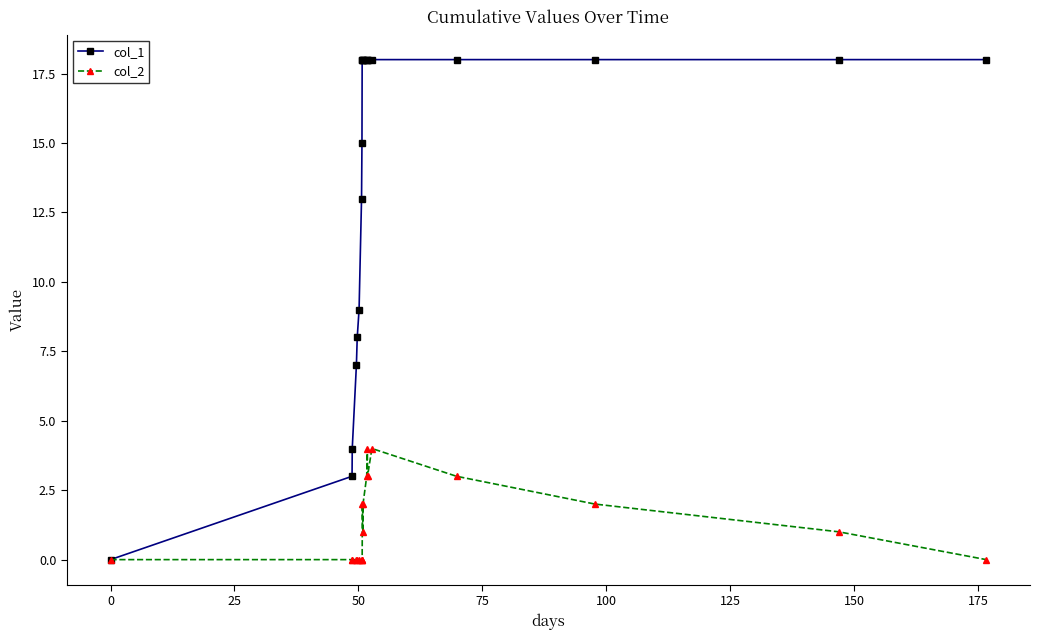

Which series has the largest total across all categories?

col_1